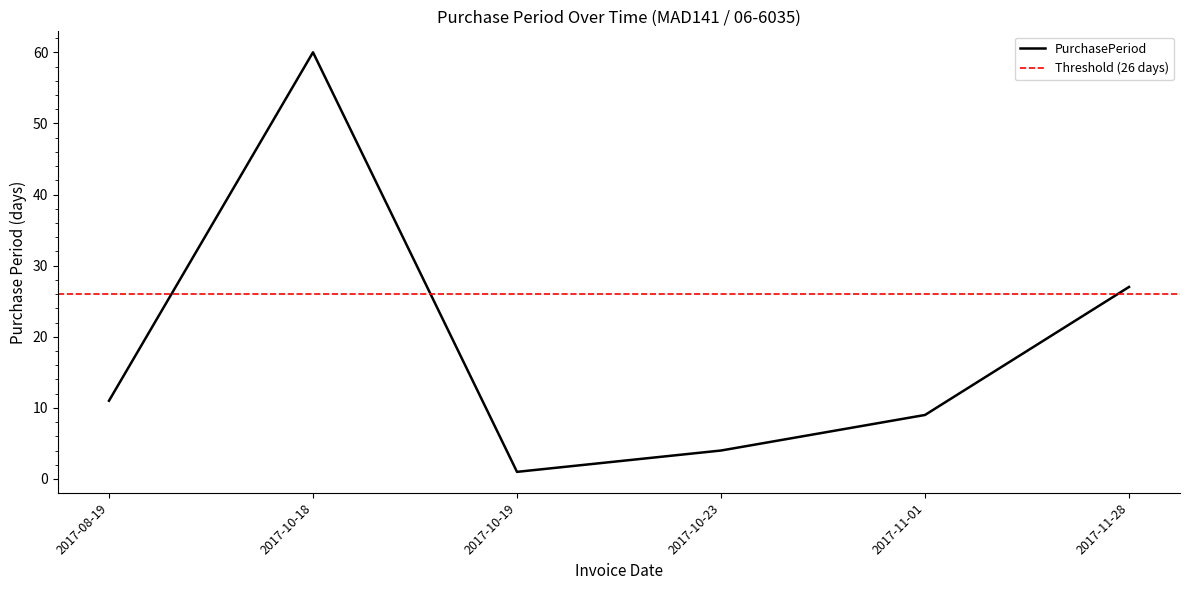

Rank the categories by value from lowest to highest.

2017-10-19, 2017-10-23, 2017-11-01, 2017-08-19, 2017-11-28, 2017-10-18